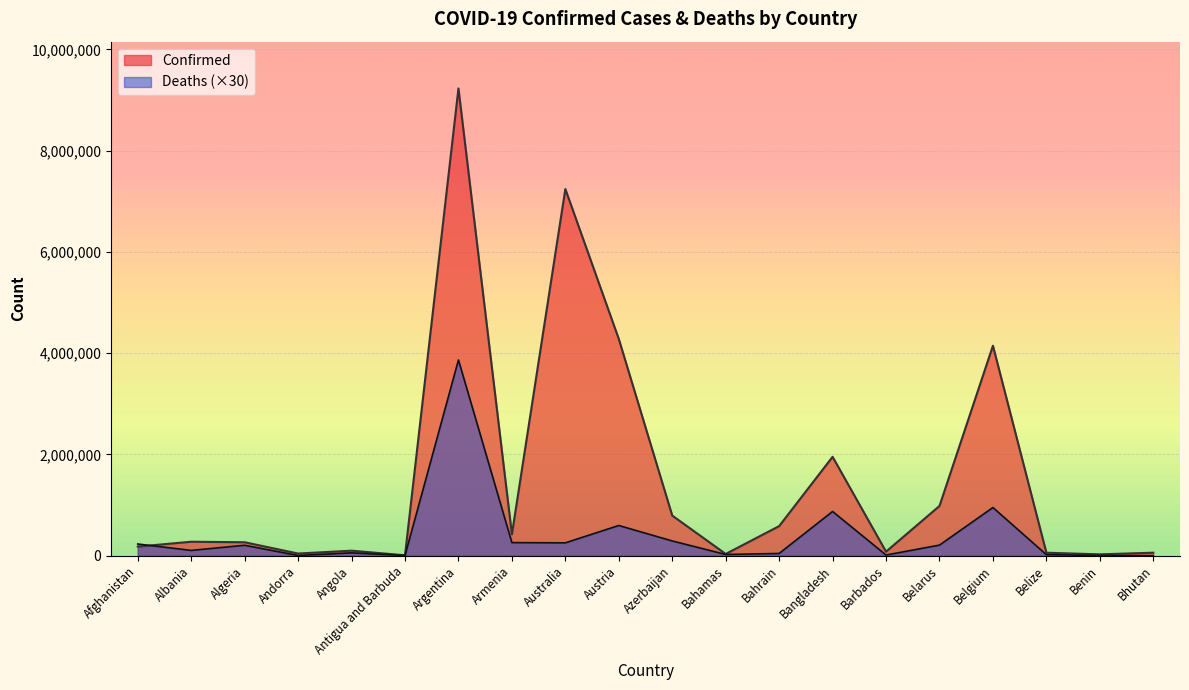

Between Bhutan and Azerbaijan, which is larger?

Azerbaijan